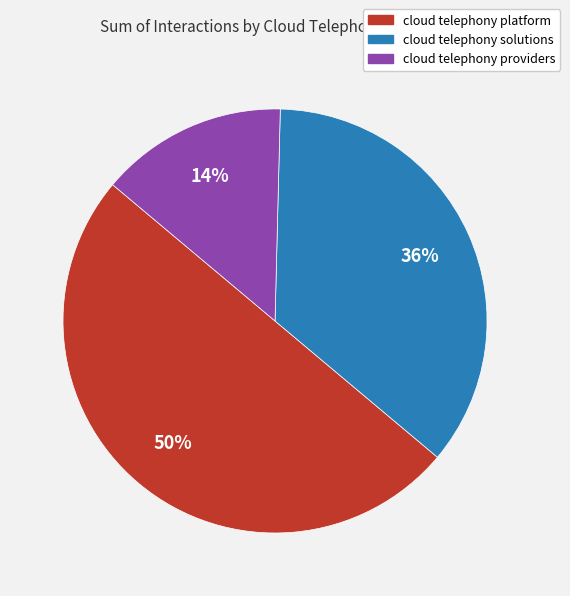

To the nearest percent, what is the average slice percentage?

33%